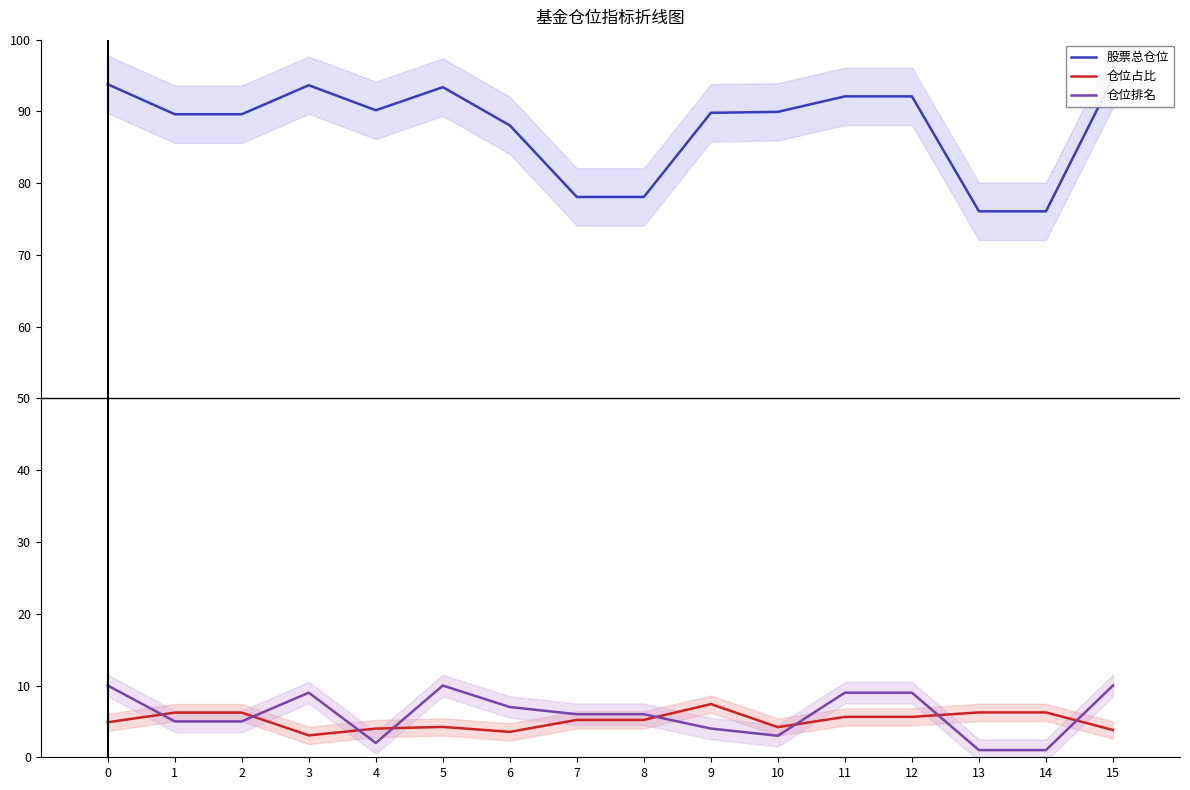

Which series ends up on top after the final intersection of 仓位占比 and 仓位排名?

仓位排名